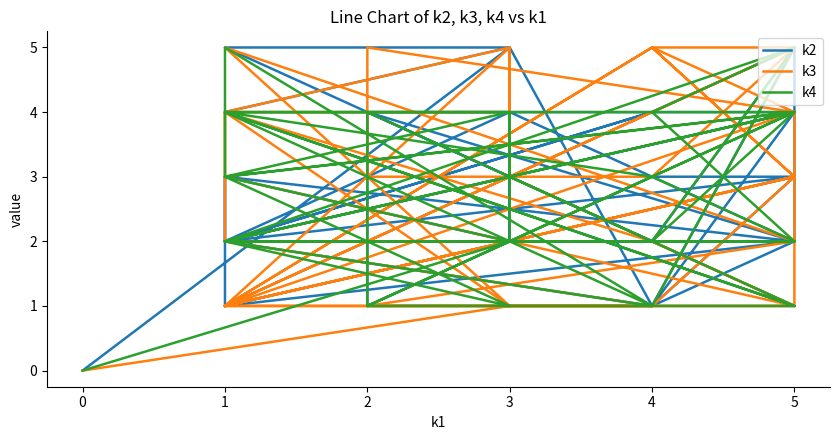

Reading left to right, list all the values displayed in this chart.

k2: 0	5	1	3	2	4	1	2	4	4	1	4	5	5	2	5	2	1	5	4	2	2	2	4	2	1	3	2	4	2	3	2	4	1	2	4	1	3	3	1
k3: 0	1	1	3	1	5	5	1	1	1	2	5	1	4	2	1	4	5	3	5	1	3	1	5	4	4	3	1	3	5	4	2	1	1	4	5	3	3	5	1
k4: 0	2	2	5	2	4	2	2	4	1	4	3	1	2	1	5	5	4	2	3	4	4	3	2	4	4	4	1	3	4	3	5	1	4	1	1	4	2	2	2